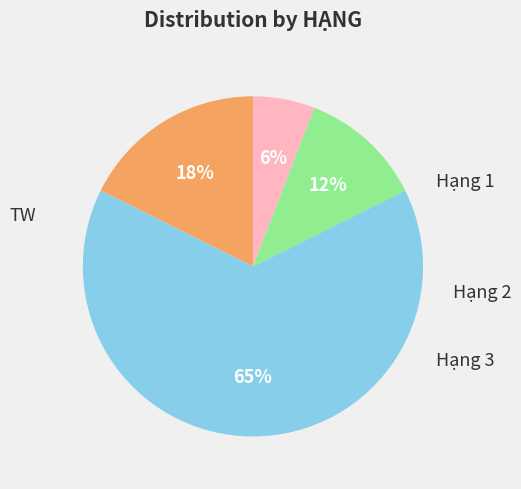

Is there a majority slice in this chart?

Yes